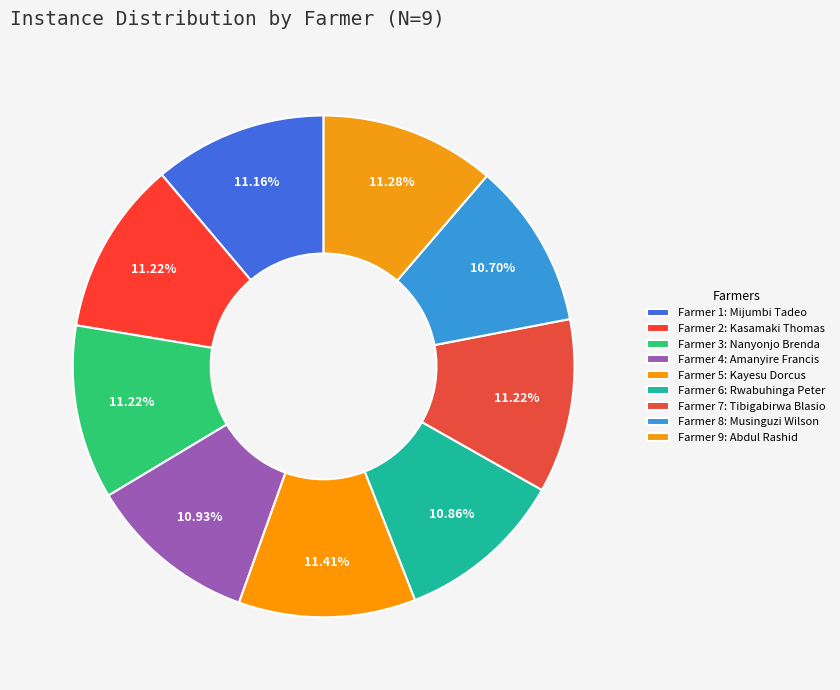

To the nearest percent, what is the difference between the largest and smallest slice percentages?

1%